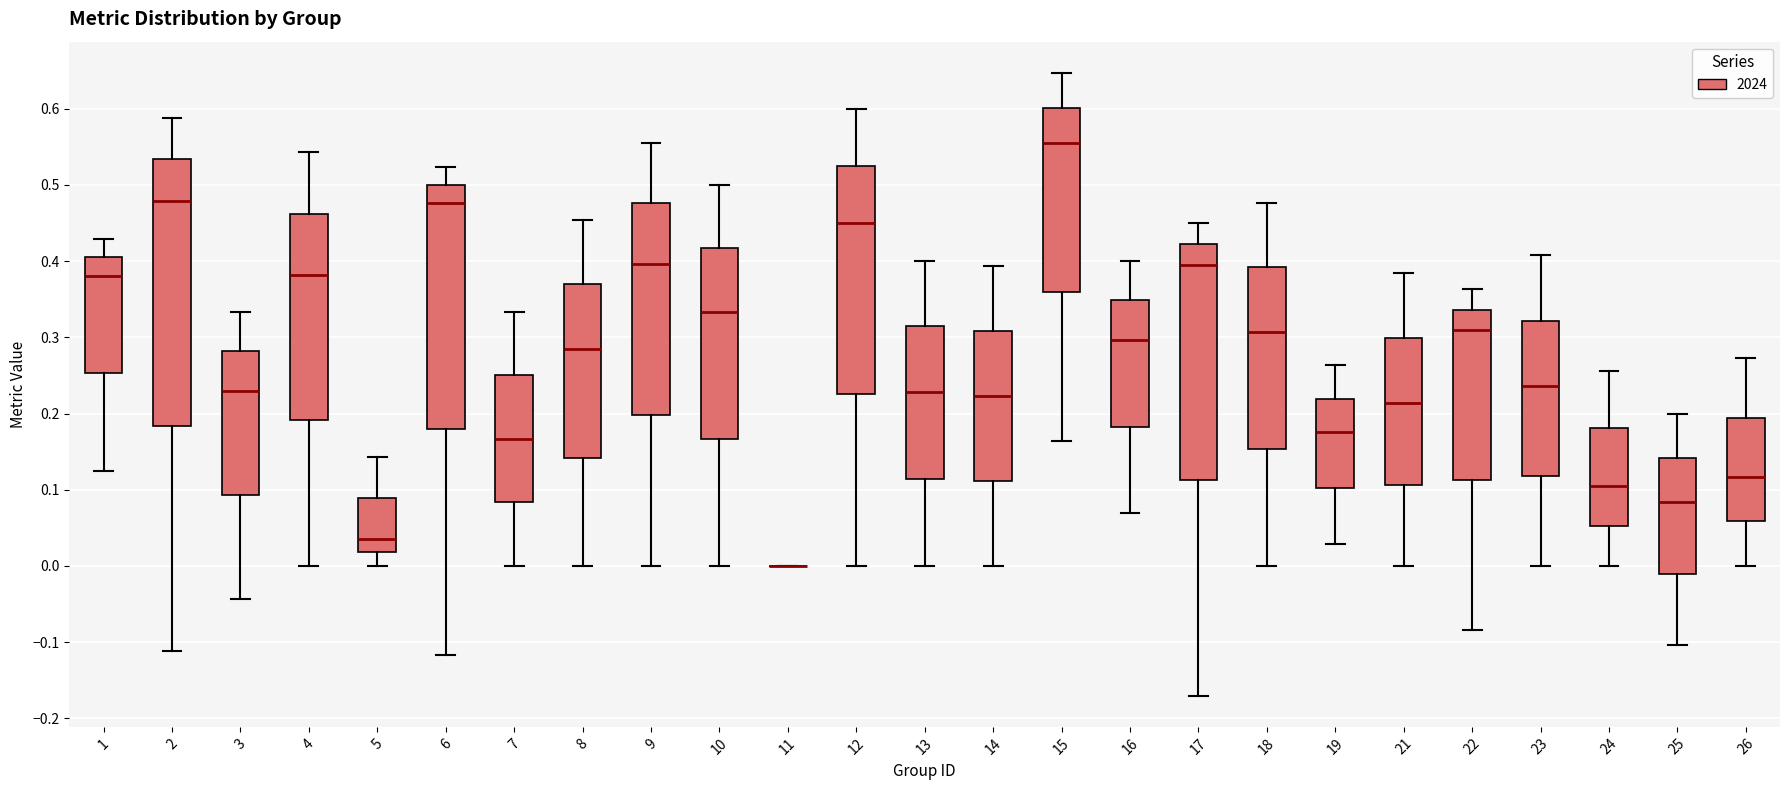

Comparing the boxes themselves (not the whiskers), which one is the tallest?

2